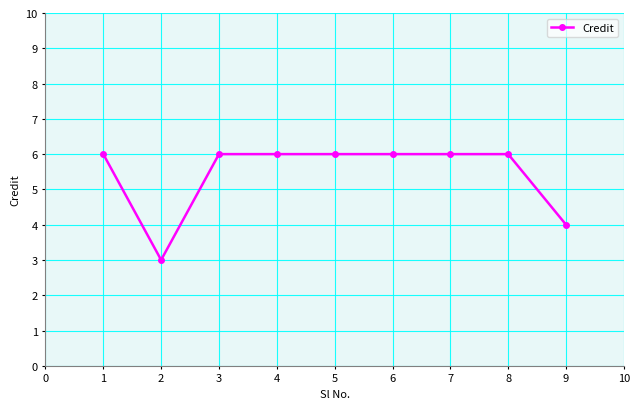

What is the difference between the second highest and minimum values?

3